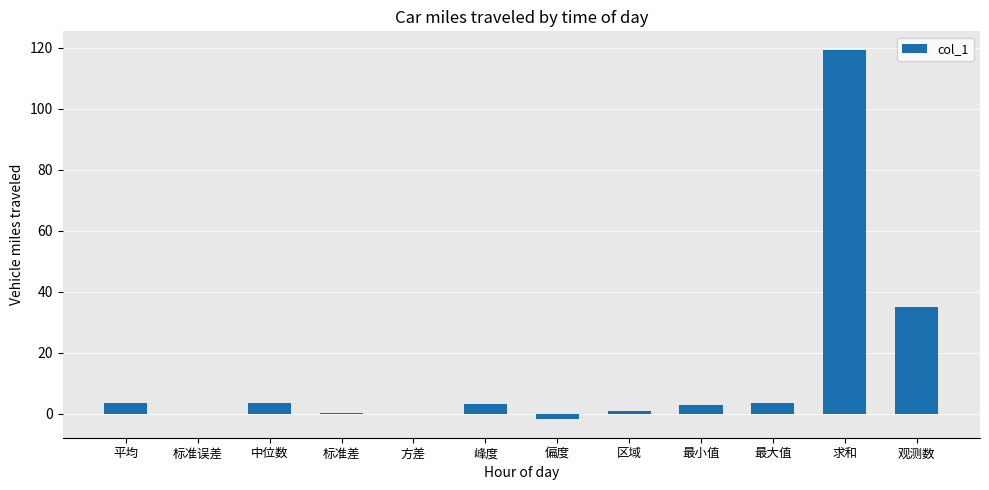

True or false: the data shows 0.8 at 区域.

True